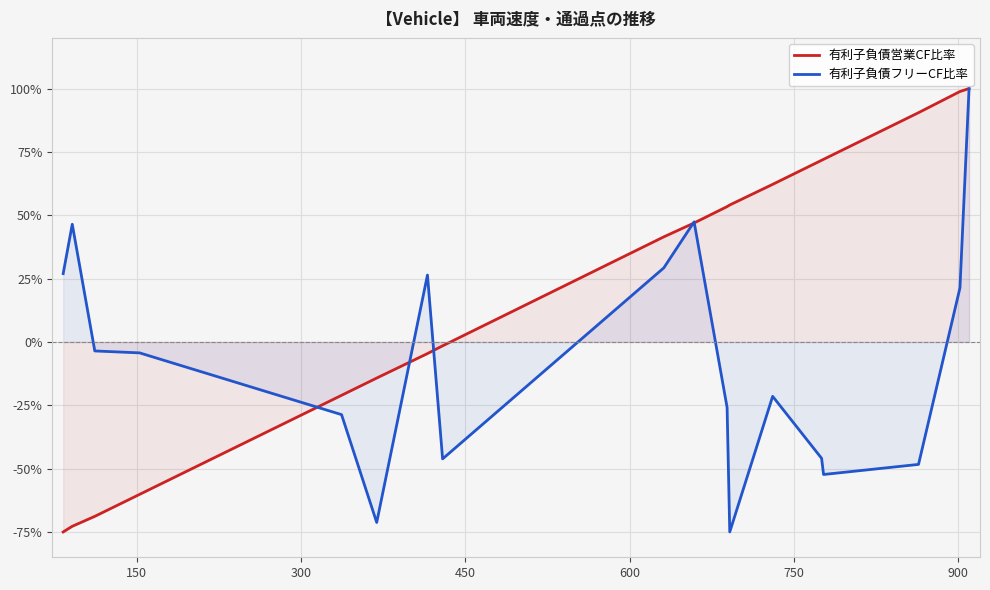

What is the highest value of the 有利子負債フリーCF比率 series?

100.0